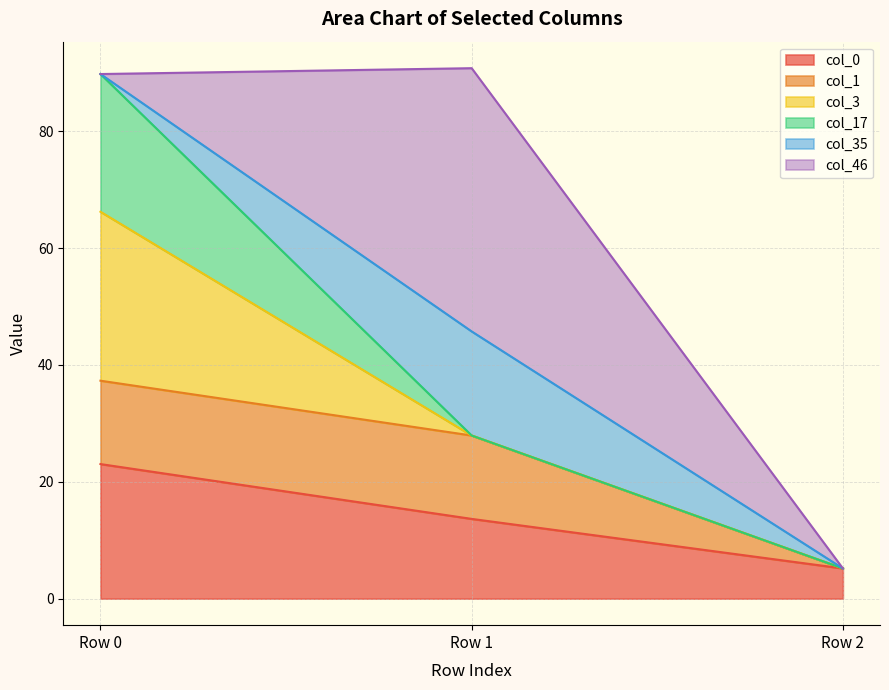

What is the difference between the maximum and second lowest values in the col_35 series?

17.8